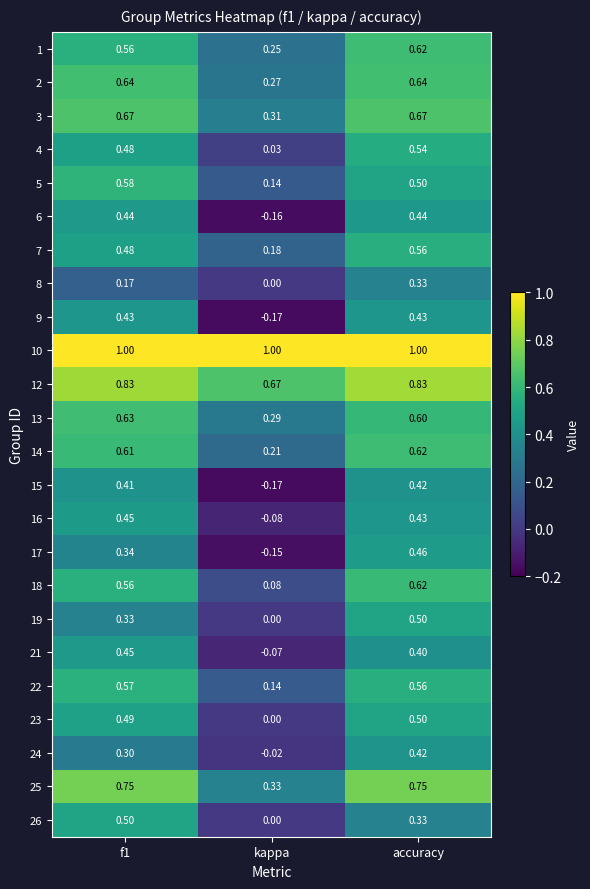

At which label is 6 closest to 0?

kappa